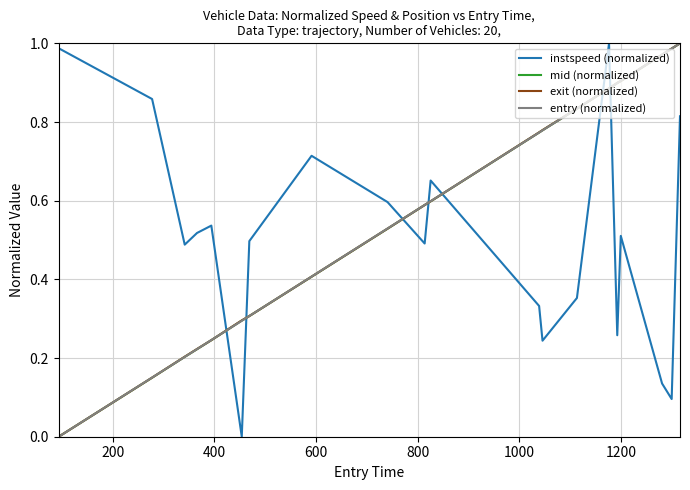

True or false: mid (normalized) and instspeed (normalized) intersect in this chart.

True